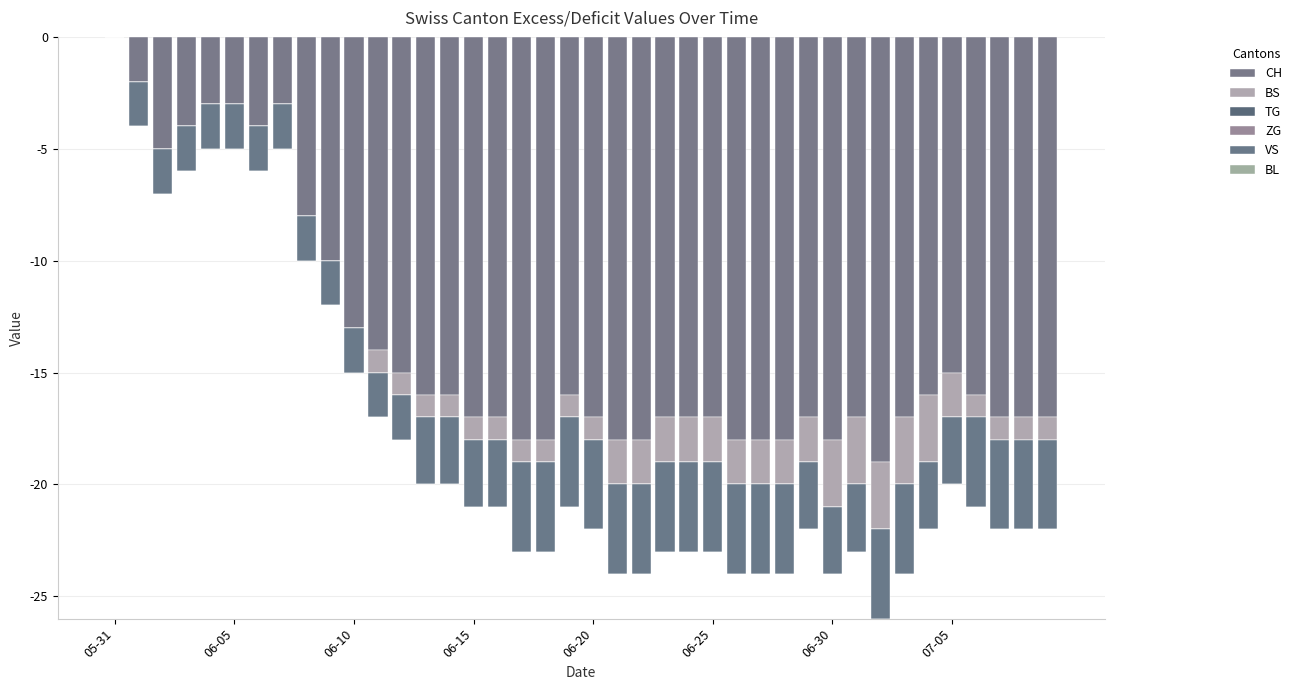

What is the average value of the BS series?

-1